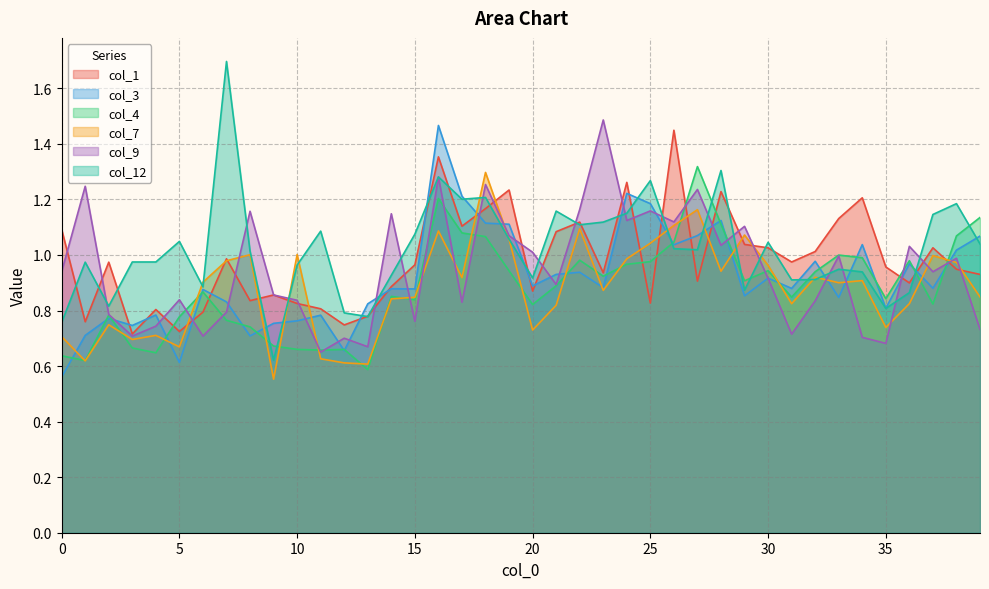

At 12, list the series in order from largest to smallest.

col_12, col_1, col_9, col_4, col_3, col_7